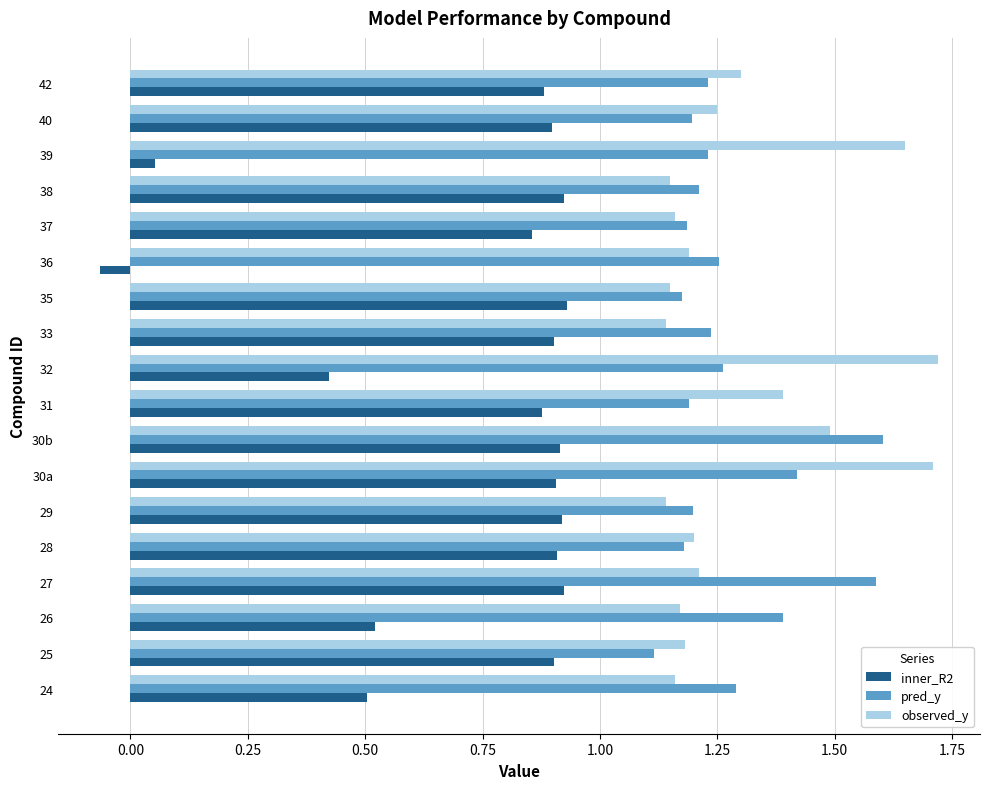

Is it true that inner_R2 equals 0.9 at 31?

True